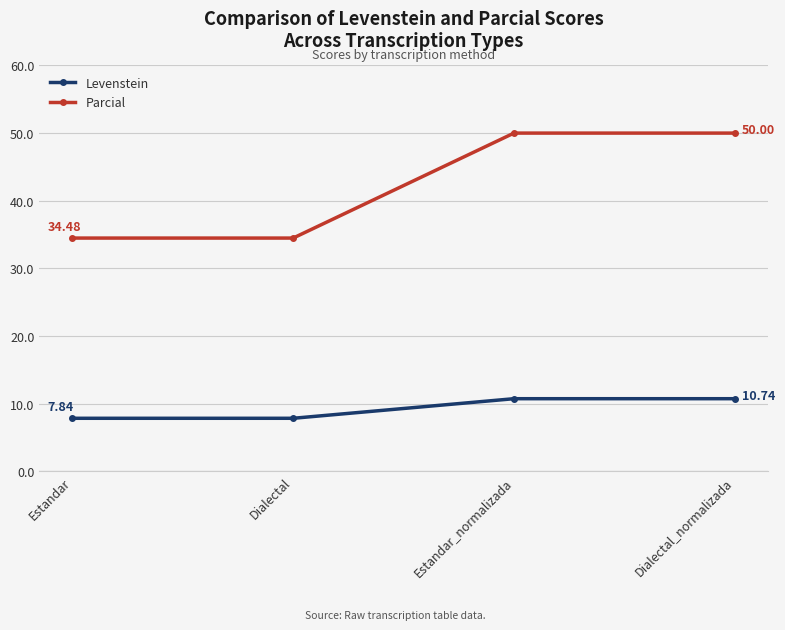

Is the value of Parcial at Estandar greater than the value of Levenstein at Estandar?

Yes